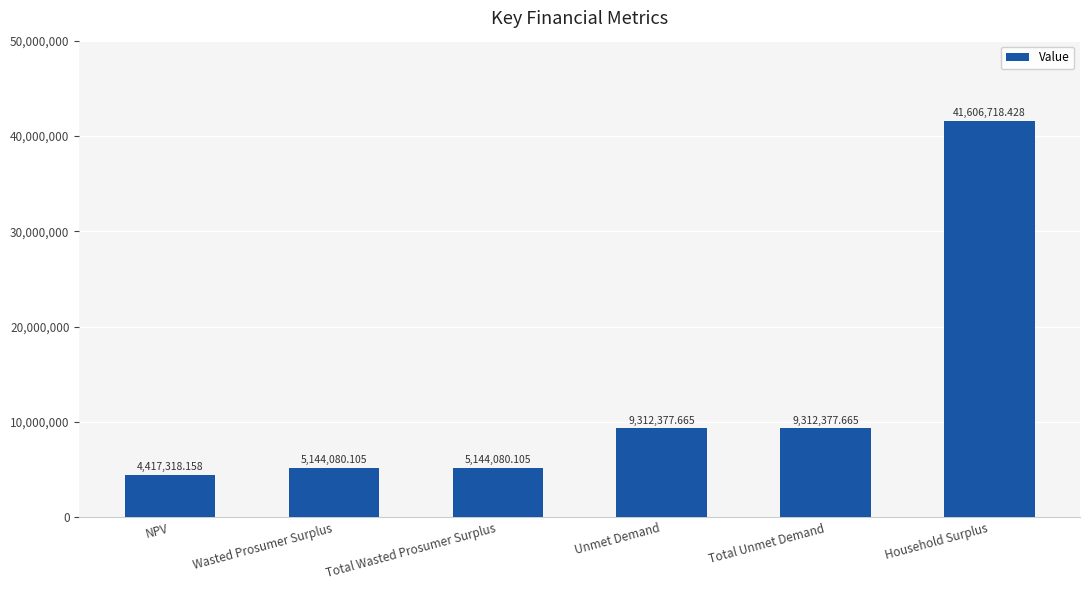

What is the change in value from NPV to Total Unmet Demand?

+4895059.5